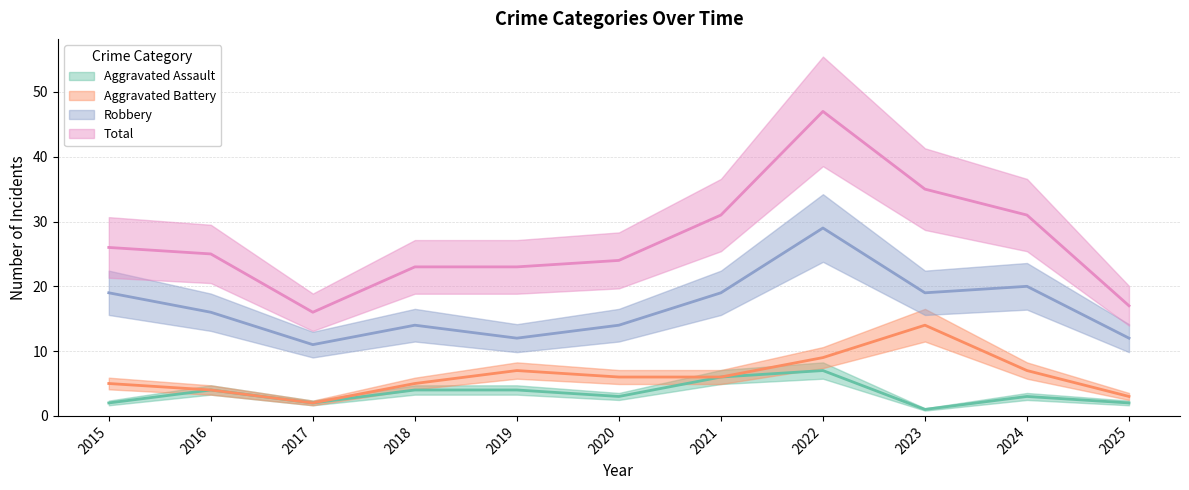

What is the total value across all series at 2017?

31